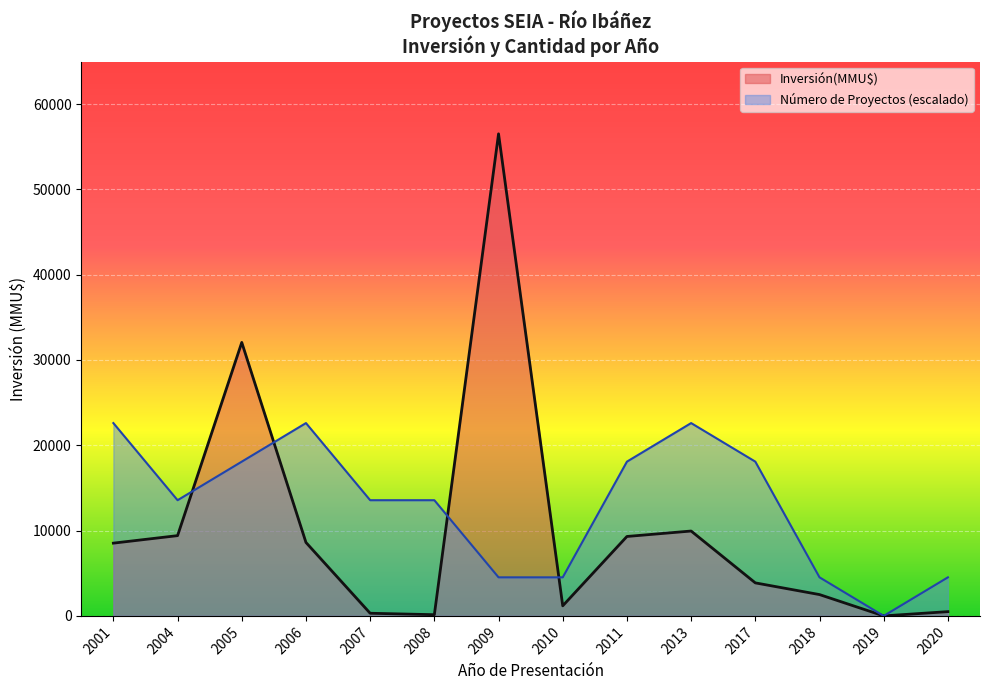

At which label is Inversión(MMU$) closest to 28256?

2005